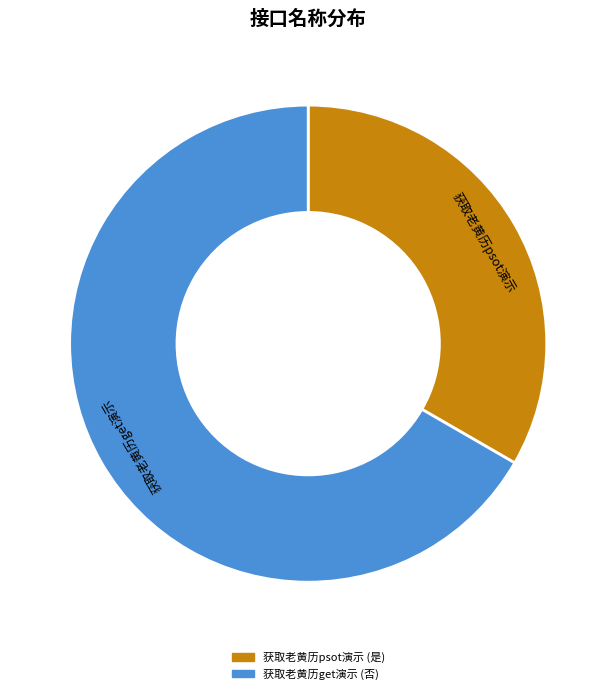

Which category has the smallest portion of the pie?

获取老黄历psot演示